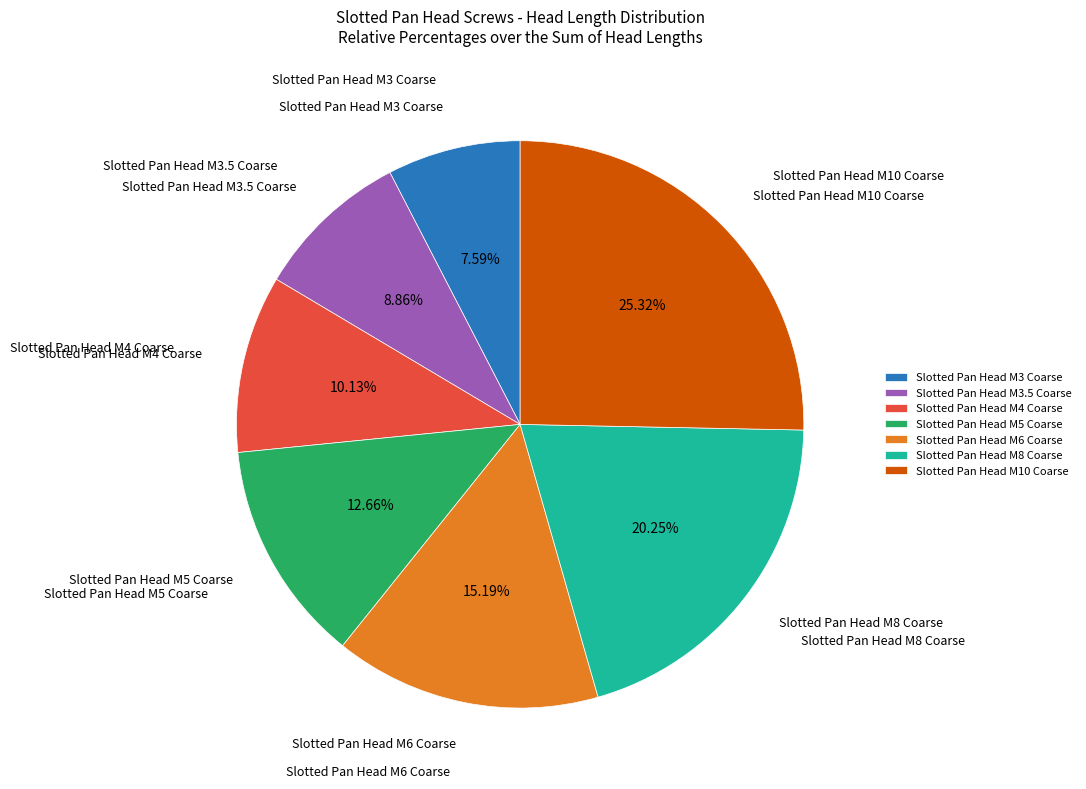

Which category has the biggest portion of the pie?

Slotted Pan Head M10 Coarse